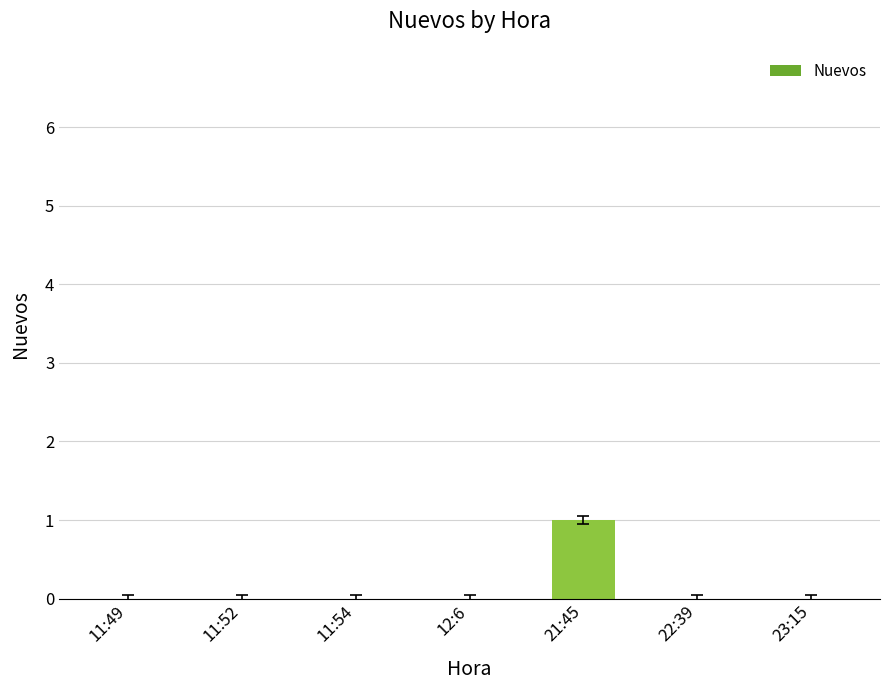

Reading right to left, list all the values displayed in this chart.

0	0	1	0	0	0	0